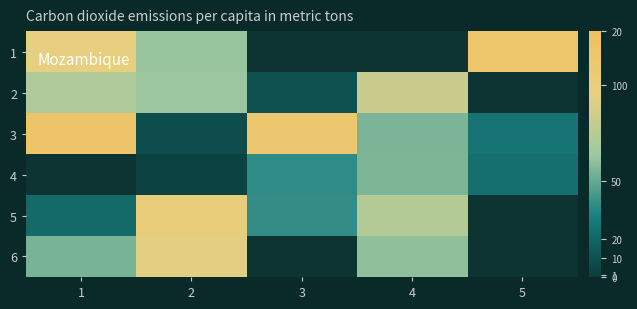

What is the difference between the 5 values at 4 and 3?

35.0